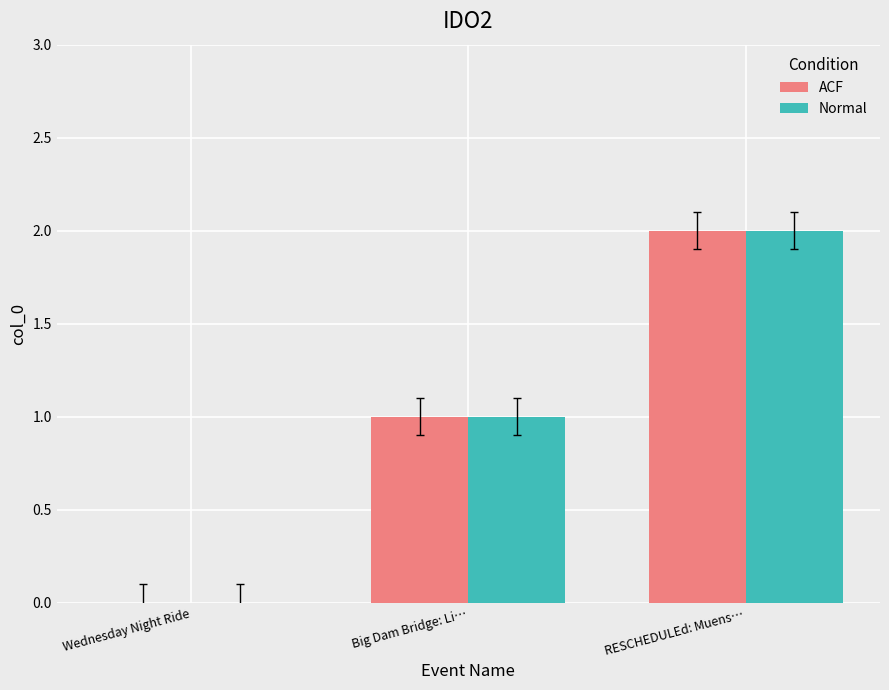

Which category has the highest value in the ACF series?

RESCHEDULEd: Muens…